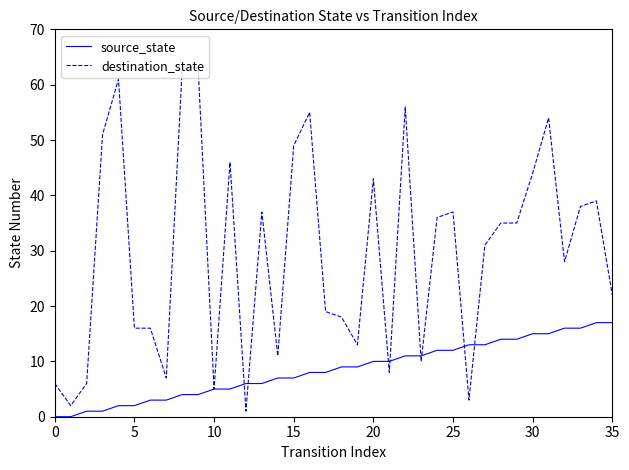

List the series in order of their peak value, lowest first.

source_state, destination_state